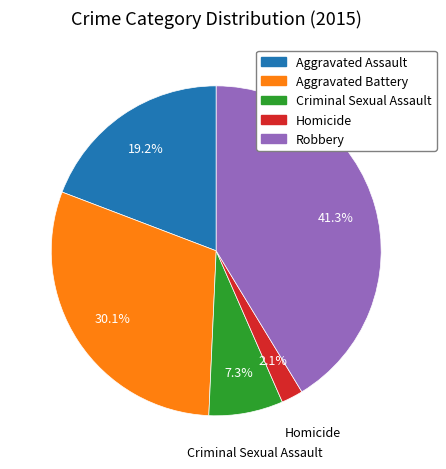

Which slice is the largest?

Robbery